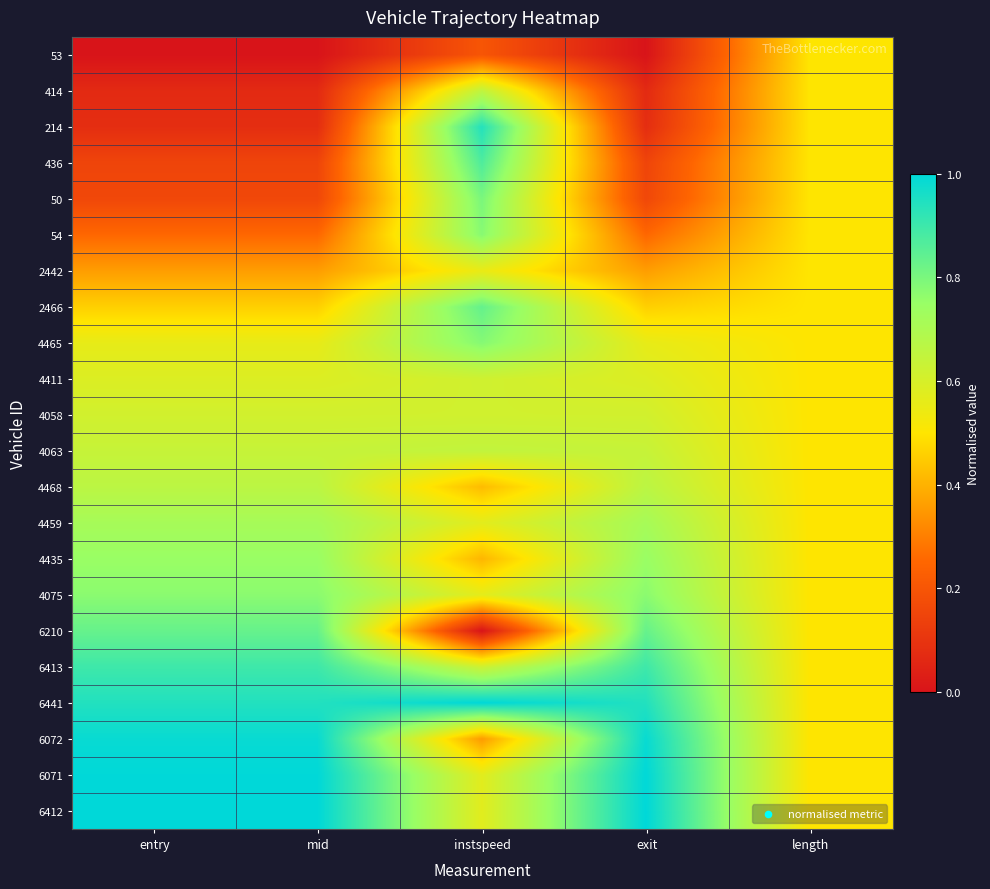

What is the spread (max minus min) of values at exit?

1.0